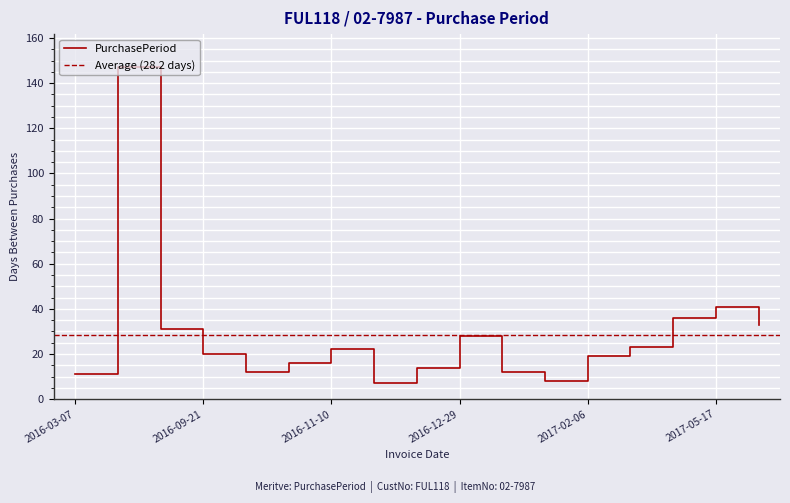

What is the label of the 8th point from the left?

2016-11-17